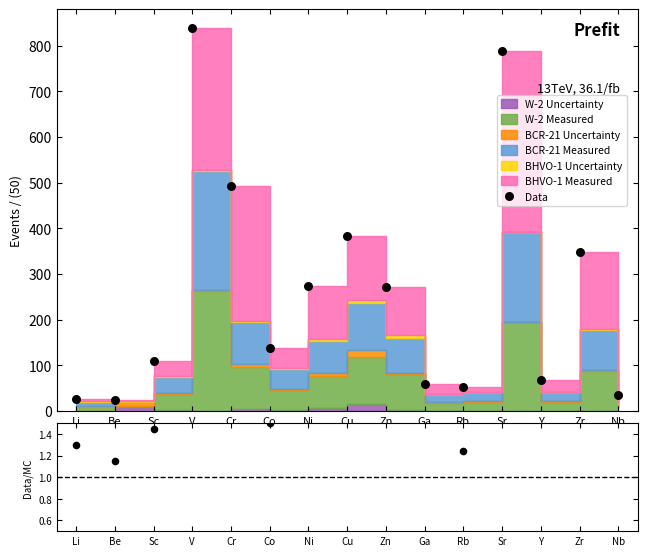

Which series has the widest spread of Y values?

Data